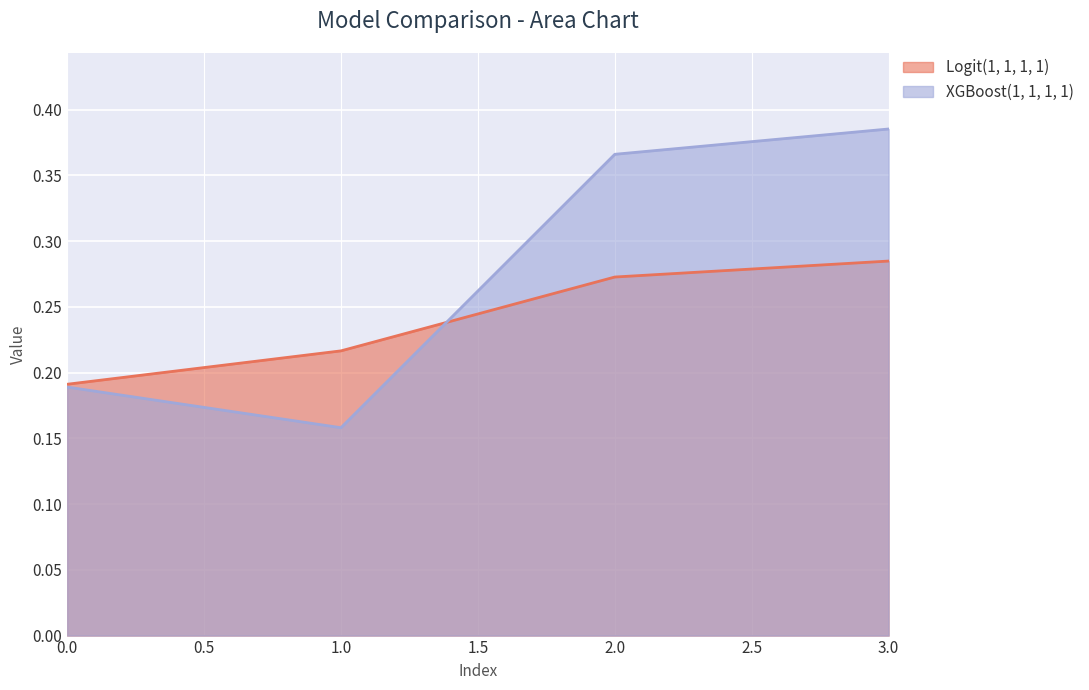

What is the difference between the highest and lowest values at 3.0?

0.1